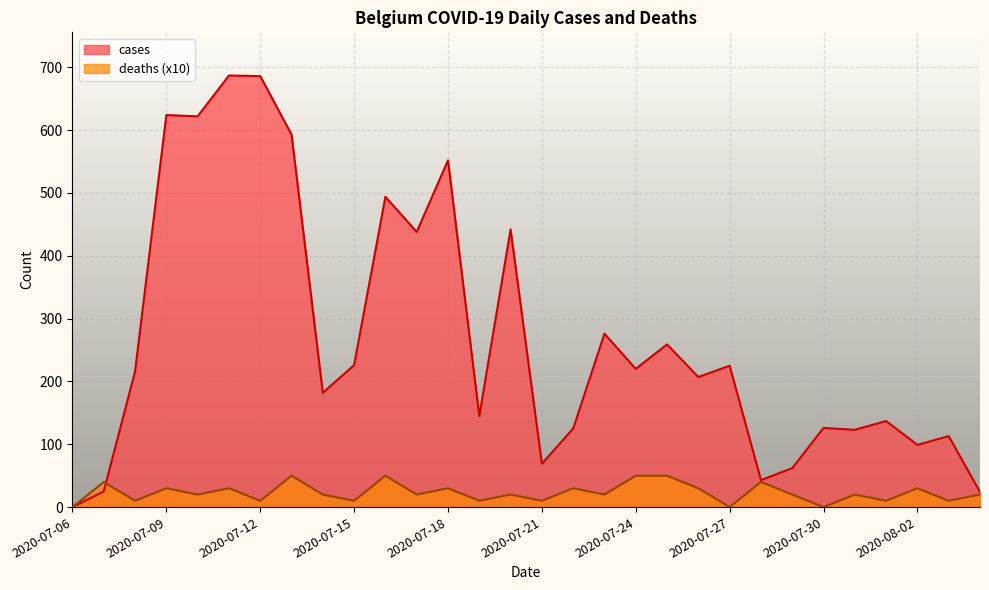

What is the value of the cases point at the 9th from the left?

182